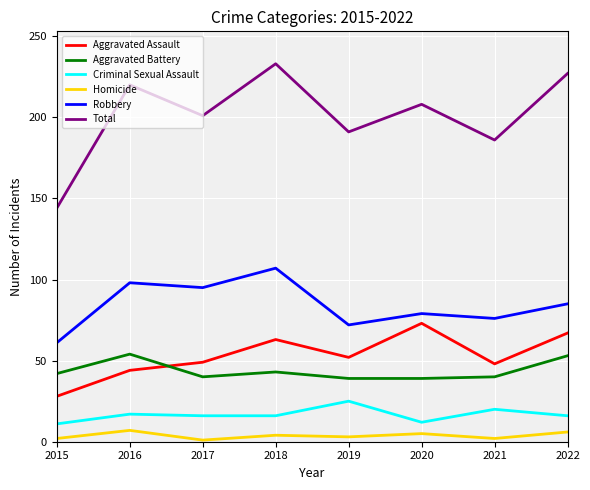

What is the sum of the Robbery values at 2018 and 2020?

186